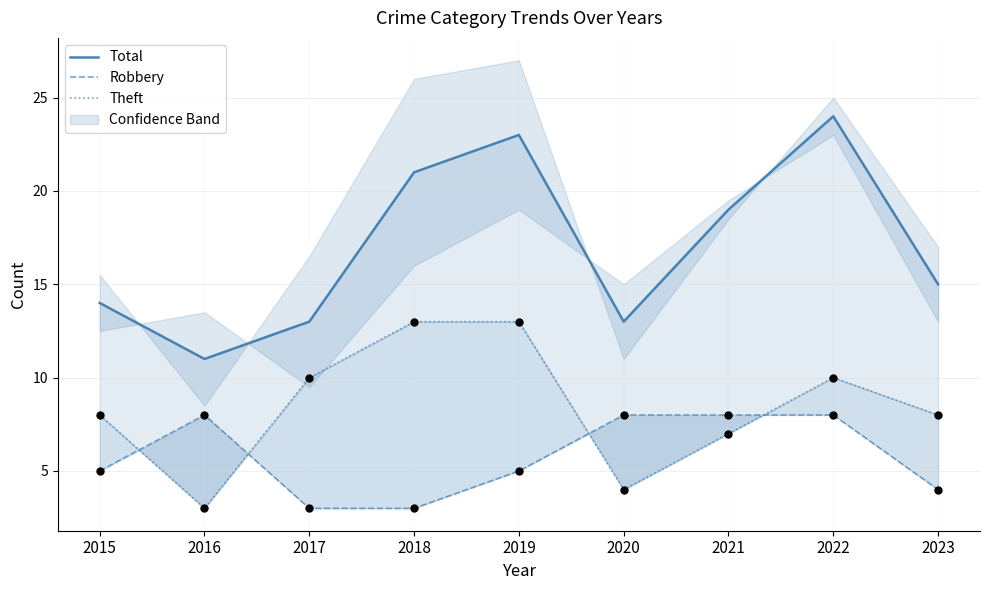

Which series has the largest total across all categories?

Total